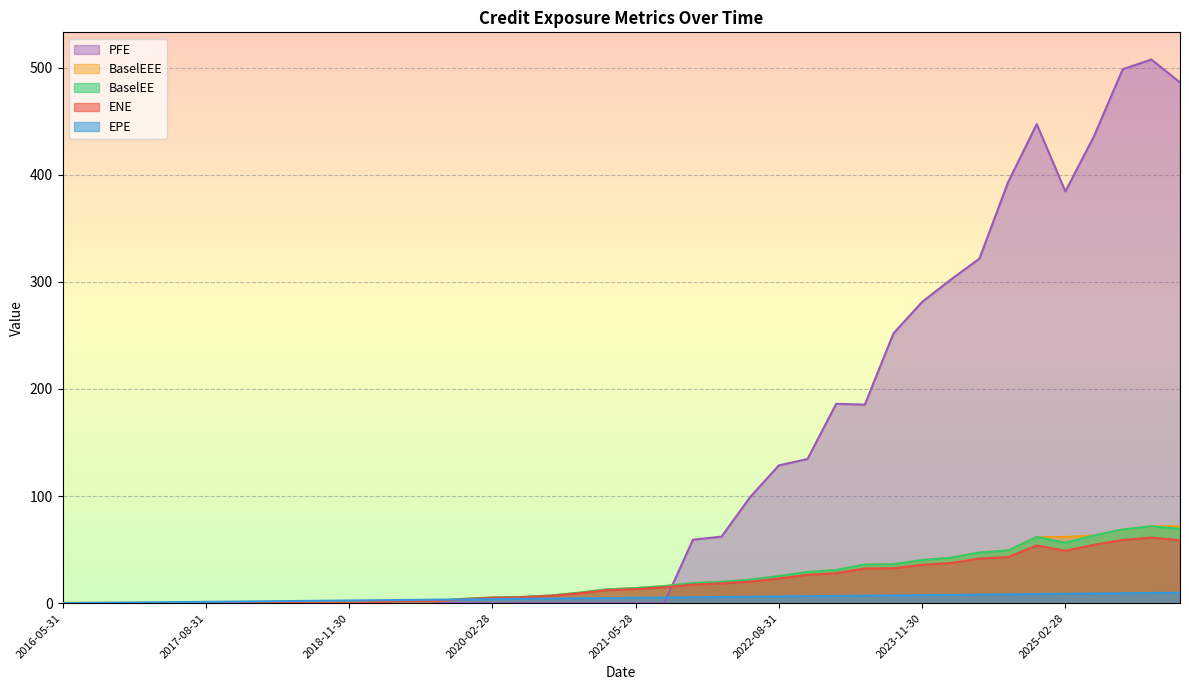

Which has a higher value, 2017-05-31 or 2022-08-31?

2022-08-31